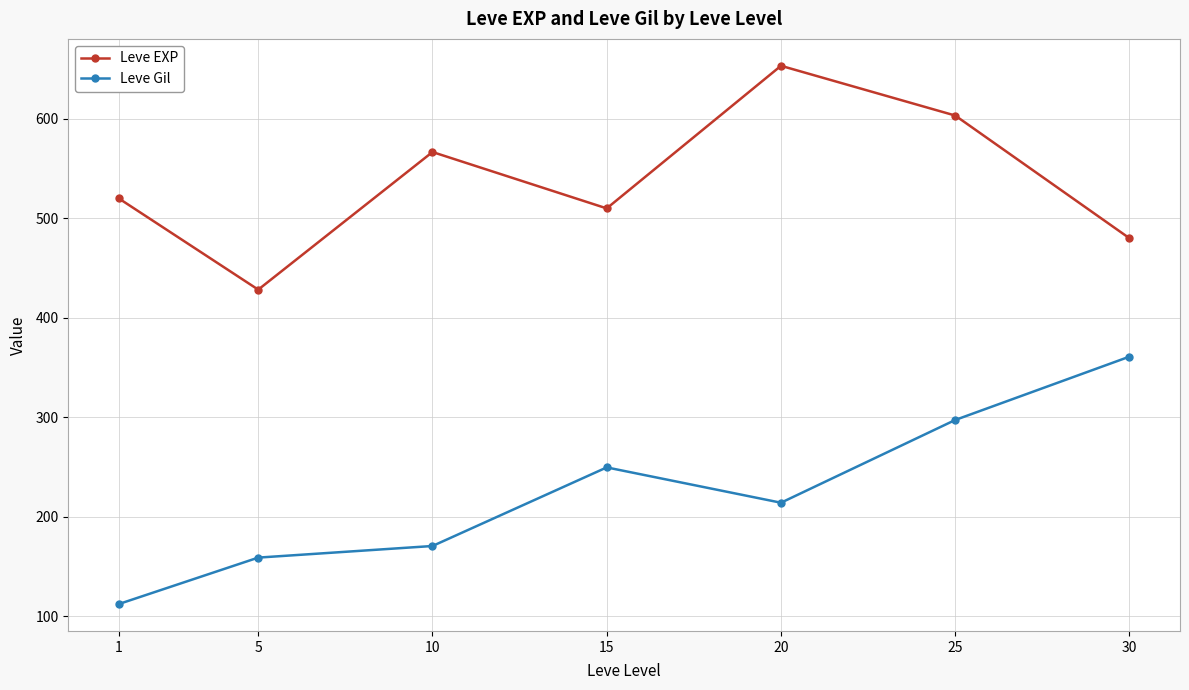

The value of Leve EXP at 25 is 1004.0. True or false?

False